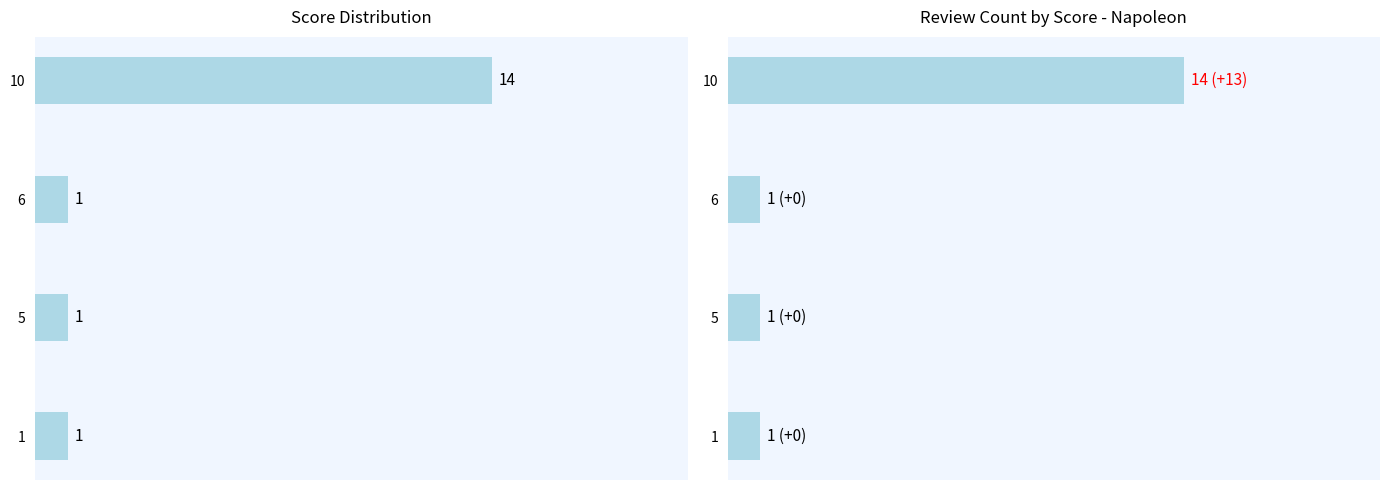

What is the change in value from 1 to 10?

+13